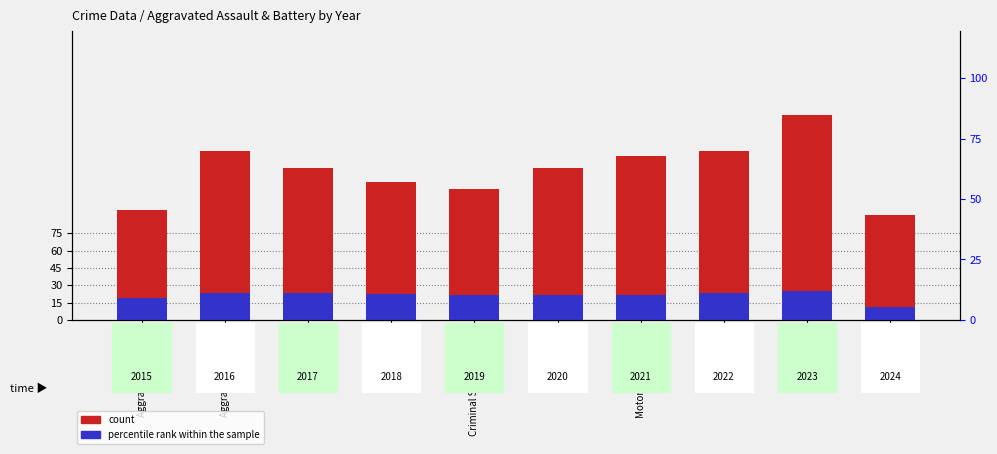

Reading left to right, extract all data points from this chart.

count: 95.0	146.0	131.0	119.0	113.0	131.0	142.0	146.0	177.0	91.0
percentile rank within the sample: 18.5	23.5	22.9	22.0	21.8	21.6	21.8	22.8	25.1	11.2